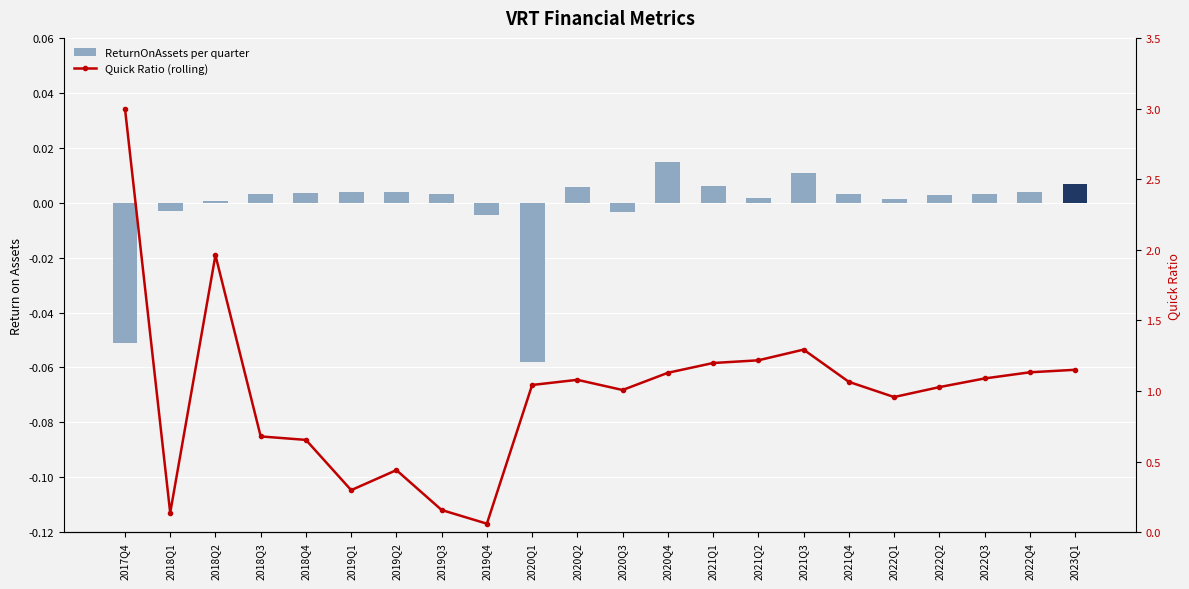

What is the spread (max minus min) of values at 2020Q4?

1.1